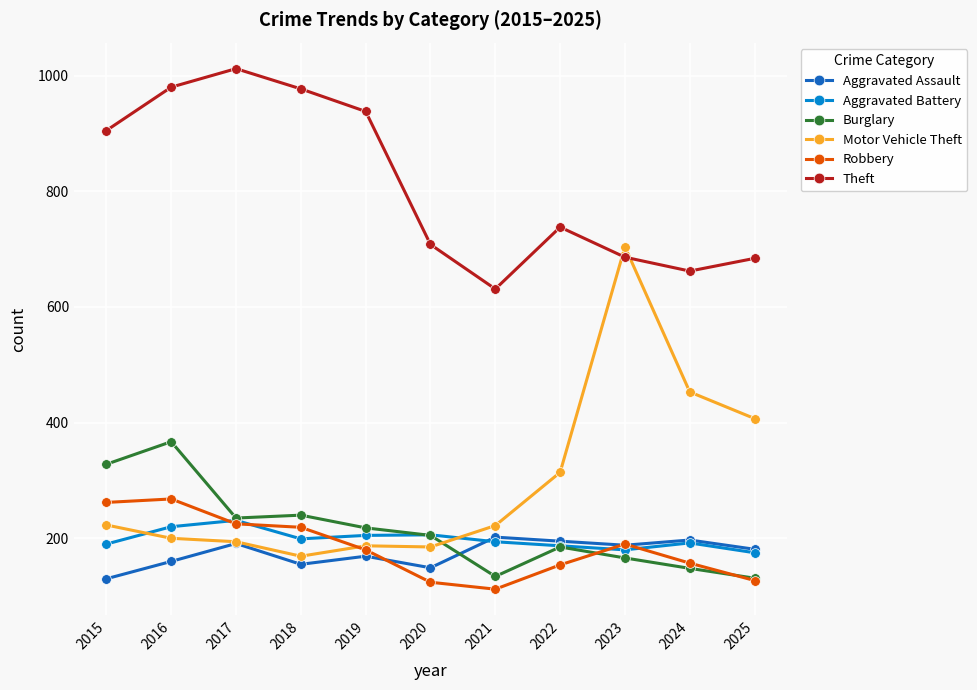

What is the sum of the Aggravated Battery values at 2023 and 2021?

374